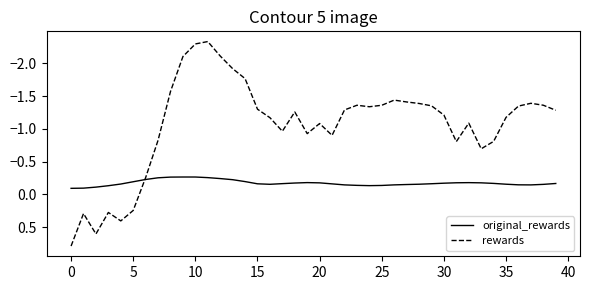

List the series in order of their overall mean, highest first.

original_rewards, rewards